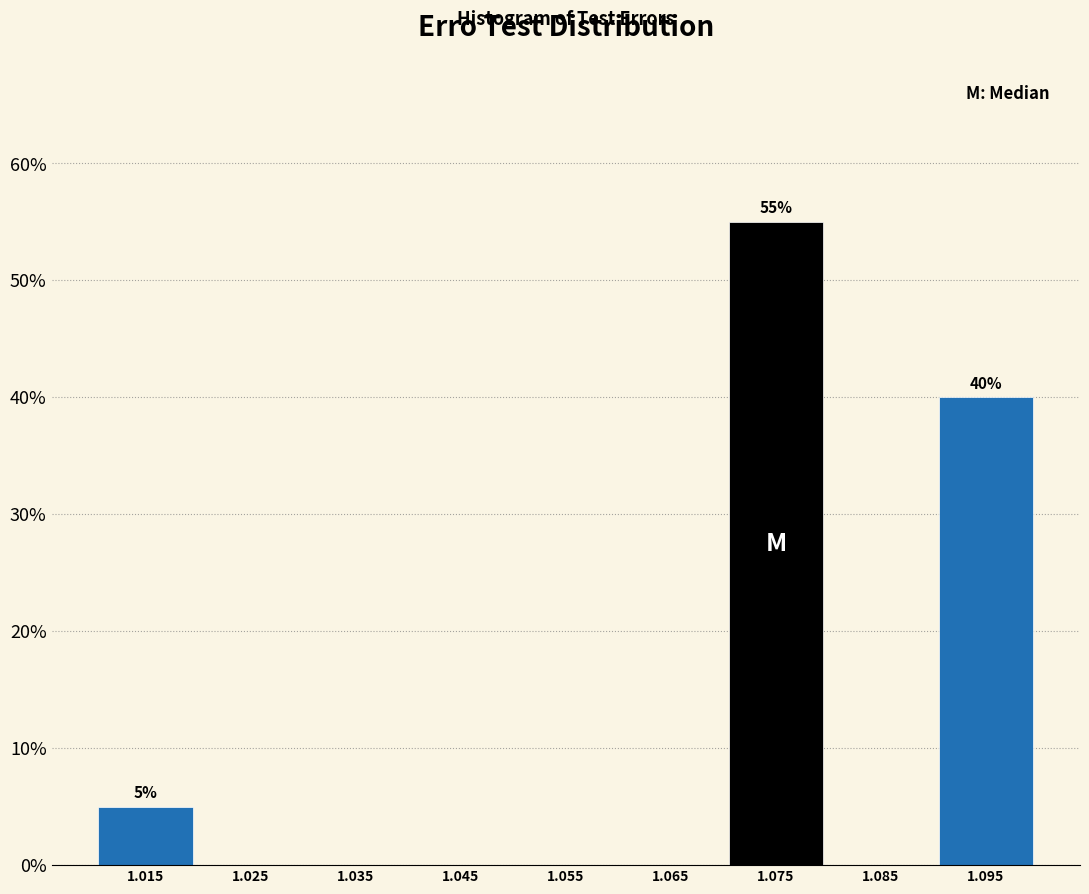

Reading left to right, transcribe all the data shown in this chart.

1.015=5.0	1.025=0.0	1.035=0.0	1.045=0.0	1.055=0.0	1.065=0.0	1.075=55.0	1.085=0.0	1.095=40.0